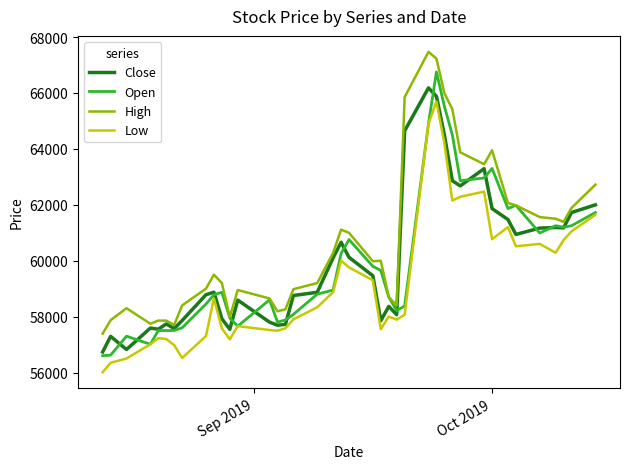

What is the minimum value for Close?

56736.8